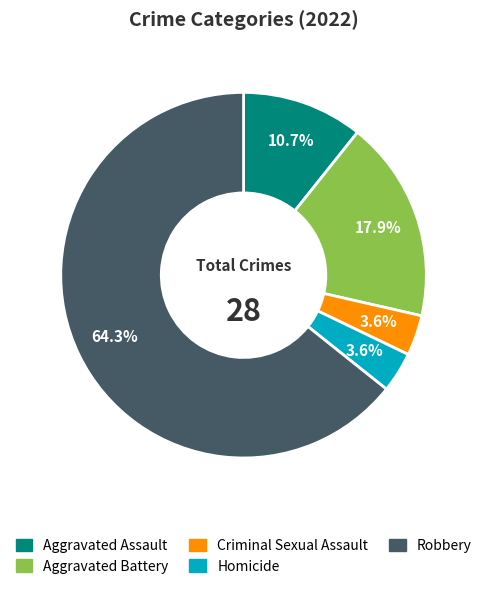

Which category has the biggest portion of the pie?

Robbery